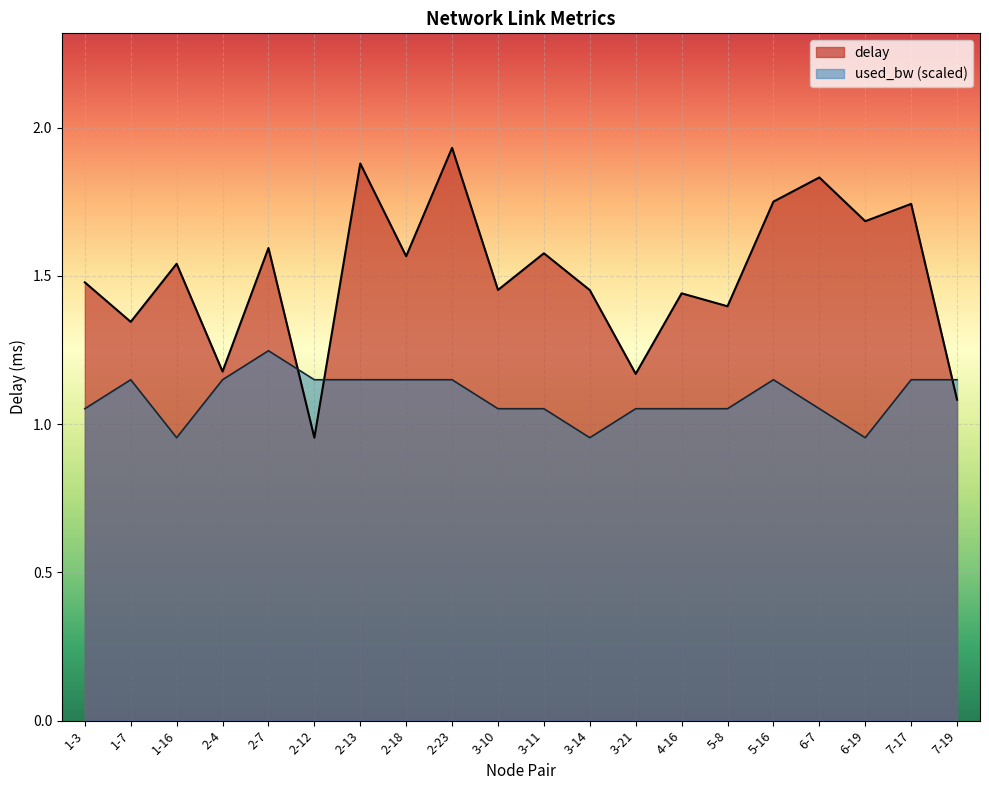

What is the total value across all series at 3-11?

2.6